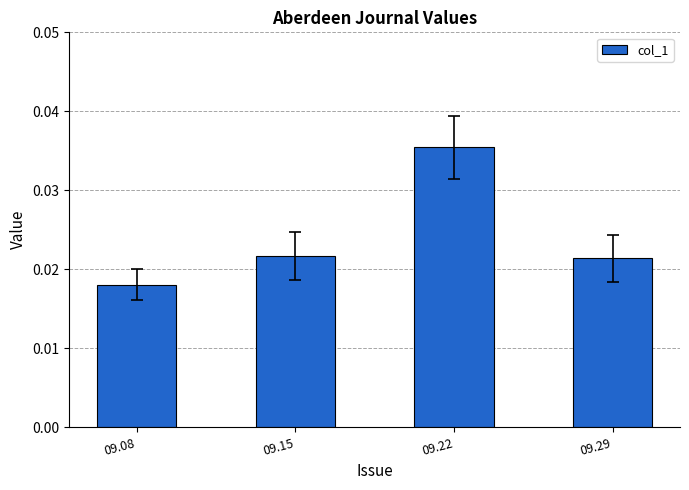

Where is the data nearest to the value 0?

09.08